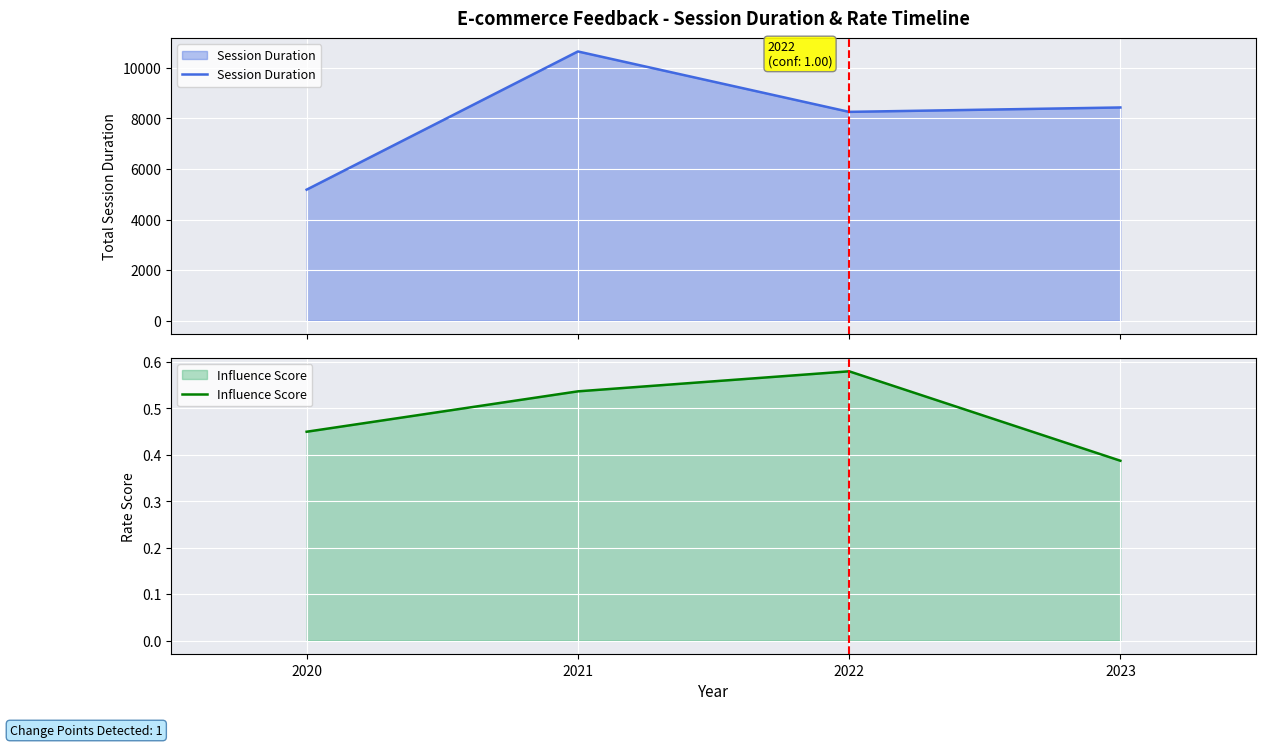

Reading right to left, transcribe all the data shown in this chart.

Session Duration: 2023=8429.0	2022=8255.0	2021=10643.0	2020=5180.0
Influence Score: 2023=0.4	2022=0.6	2021=0.5	2020=0.4